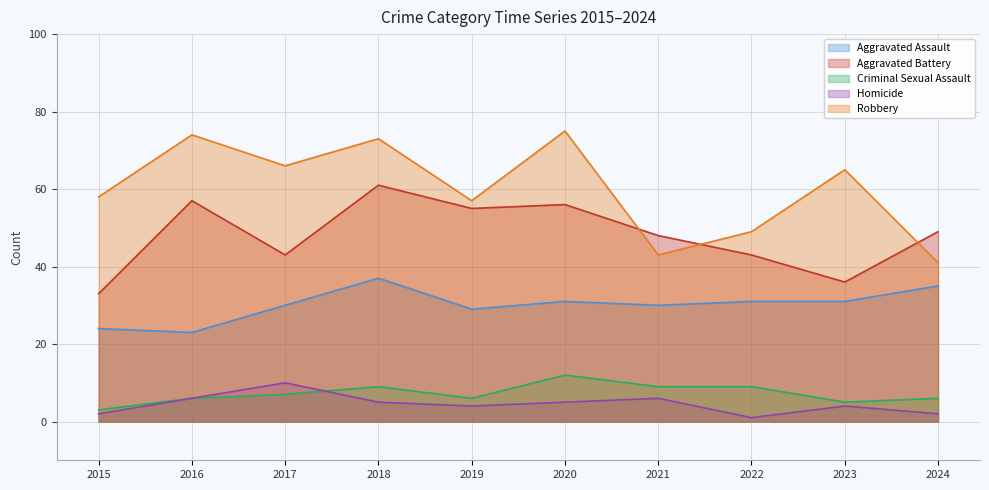

What is the minimum value shown in the chart?

1